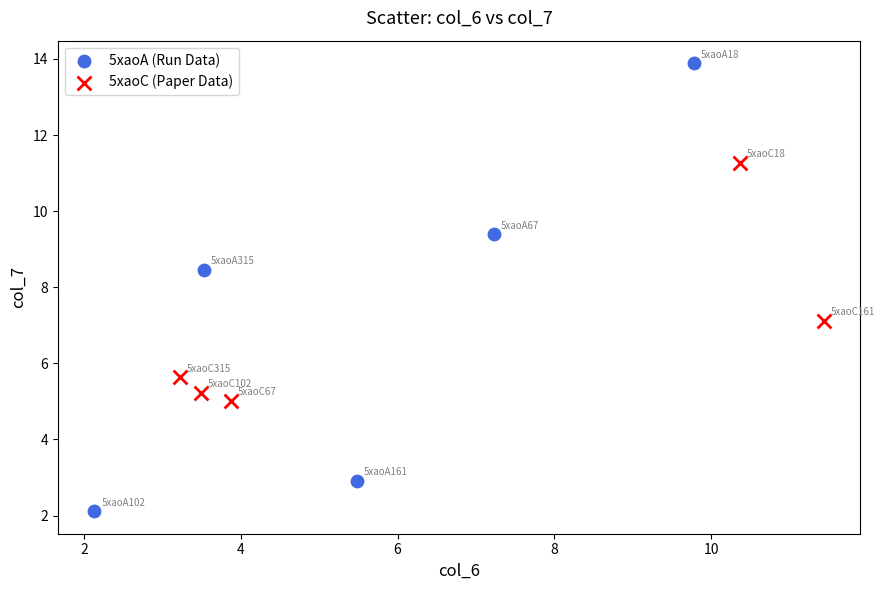

What are all the series names shown in the legend?

5xaoA (Run Data), 5xaoC (Paper Data)